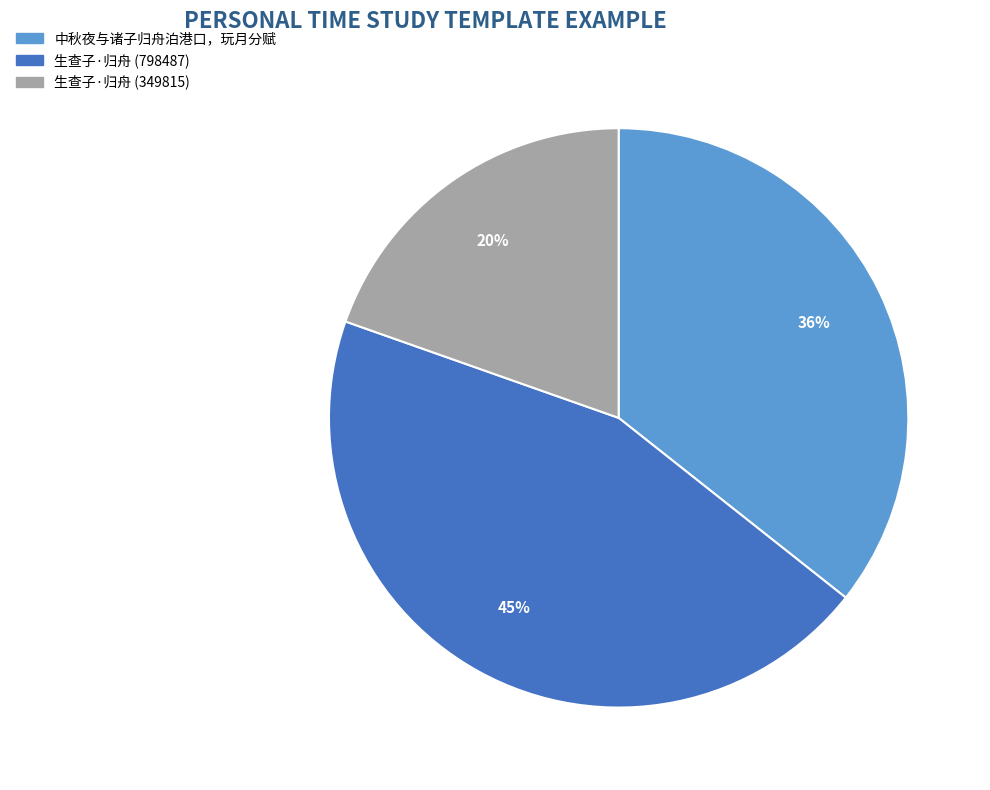

Combined, do 生查子·归舟 (349815) and 中秋夜与诸子归舟泊港口，玩月分赋 account for over 50%?

Yes